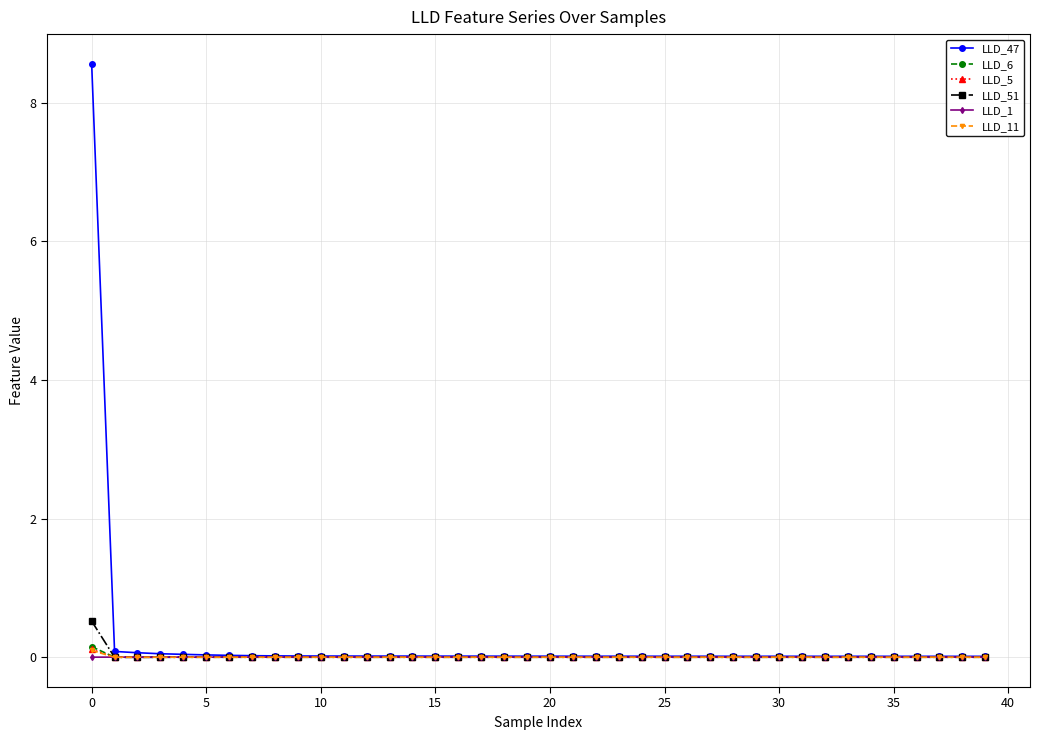

What is the greatest value displayed?

8.6